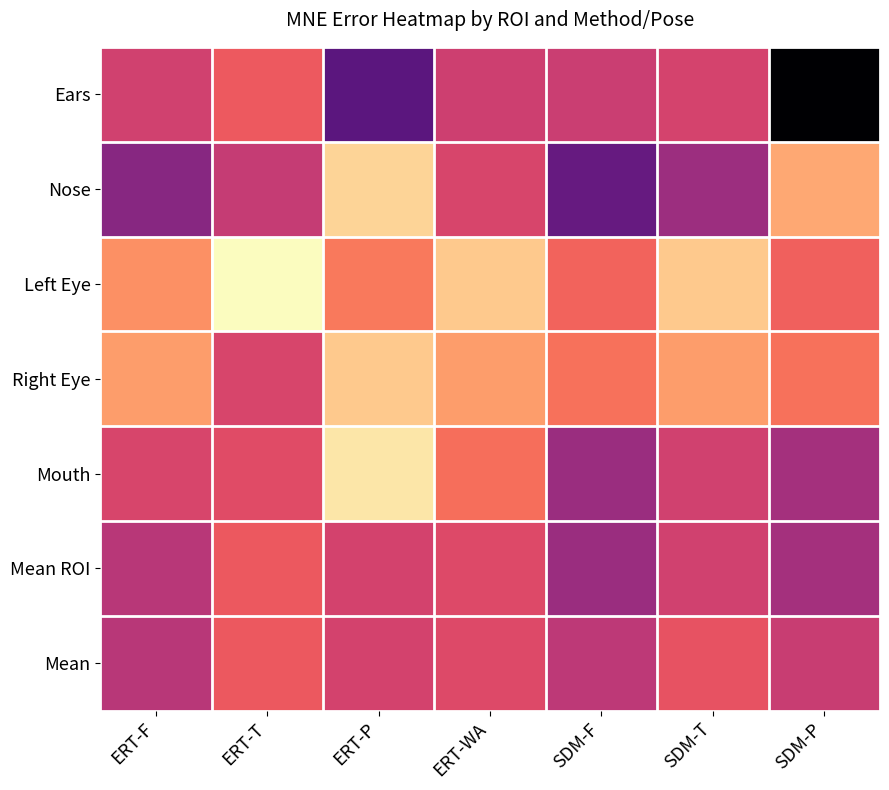

Reading left to right, list all the values displayed in this chart.

Ears: ERT-F=0.1	ERT-T=0.1	ERT-P=0.1	ERT-WA=0.1	SDM-F=0.1	SDM-T=0.1	SDM-P=0.1
Nose: ERT-F=0.1	ERT-T=0.1	ERT-P=0.0	ERT-WA=0.1	SDM-F=0.1	SDM-T=0.1	SDM-P=0.0
Left Eye: ERT-F=0.1	ERT-T=0.0	ERT-P=0.1	ERT-WA=0.0	SDM-F=0.1	SDM-T=0.0	SDM-P=0.1
Right Eye: ERT-F=0.0	ERT-T=0.1	ERT-P=0.0	ERT-WA=0.0	SDM-F=0.1	SDM-T=0.0	SDM-P=0.1
Mouth: ERT-F=0.1	ERT-T=0.1	ERT-P=0.0	ERT-WA=0.1	SDM-F=0.1	SDM-T=0.1	SDM-P=0.1
Mean ROI: ERT-F=0.1	ERT-T=0.1	ERT-P=0.1	ERT-WA=0.1	SDM-F=0.1	SDM-T=0.1	SDM-P=0.1
Mean: ERT-F=0.1	ERT-T=0.1	ERT-P=0.1	ERT-WA=0.1	SDM-F=0.1	SDM-T=0.1	SDM-P=0.1